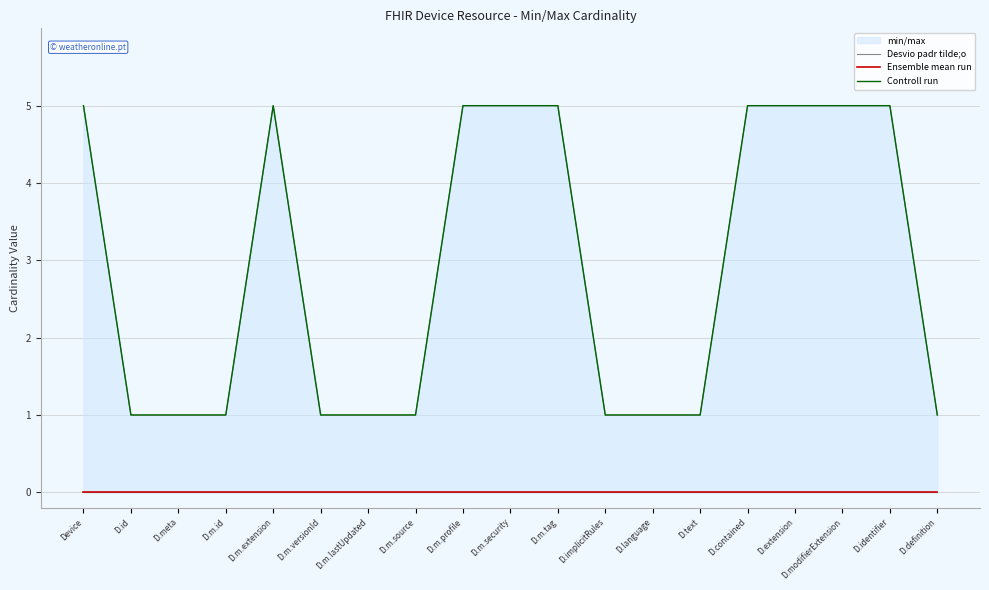

What is the minimum value for Controll run?

1